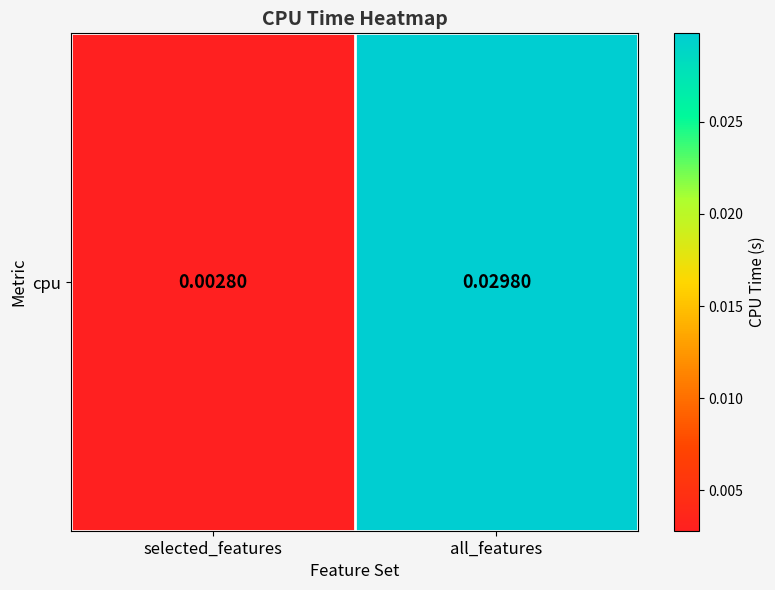

At which label is the value closest to 0?

selected_features